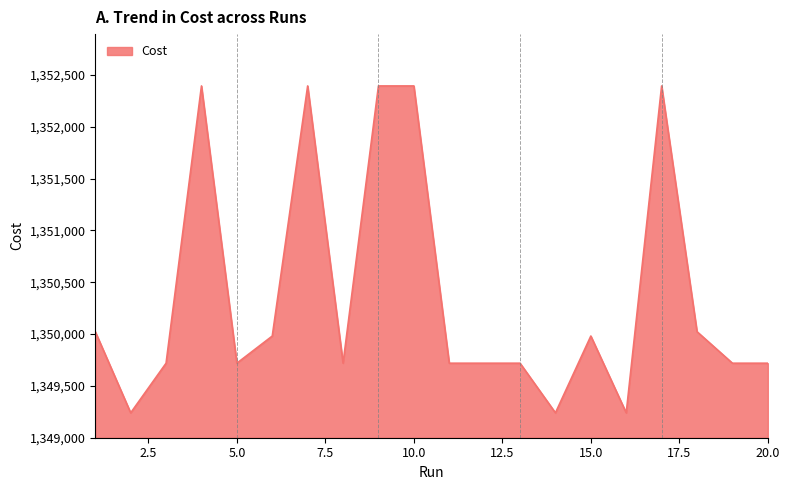

What is the difference between the maximum and minimum values?

3154.0